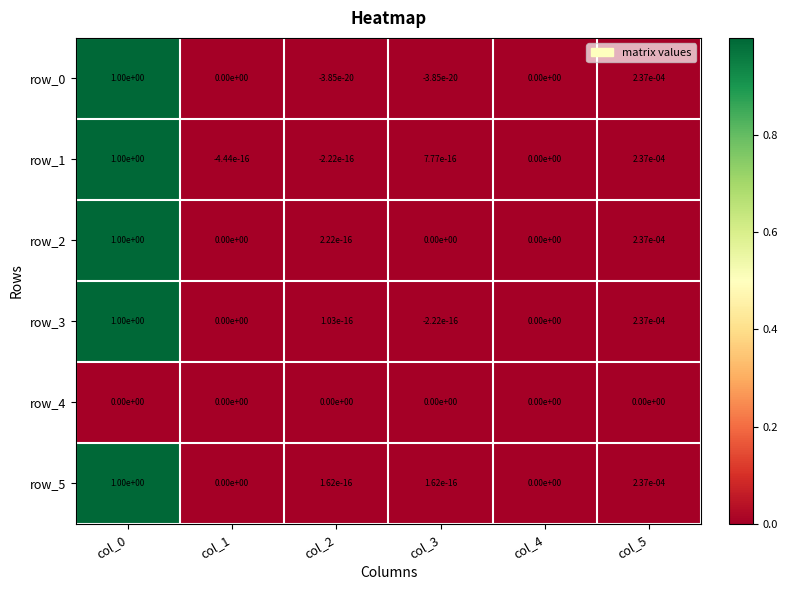

Is it true that row_2 equals 0.4 at col_1?

False